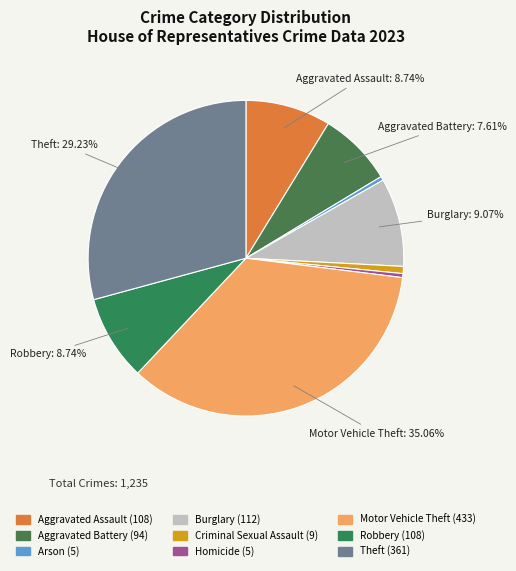

What portion of the pie excludes Aggravated Battery?

92.4%